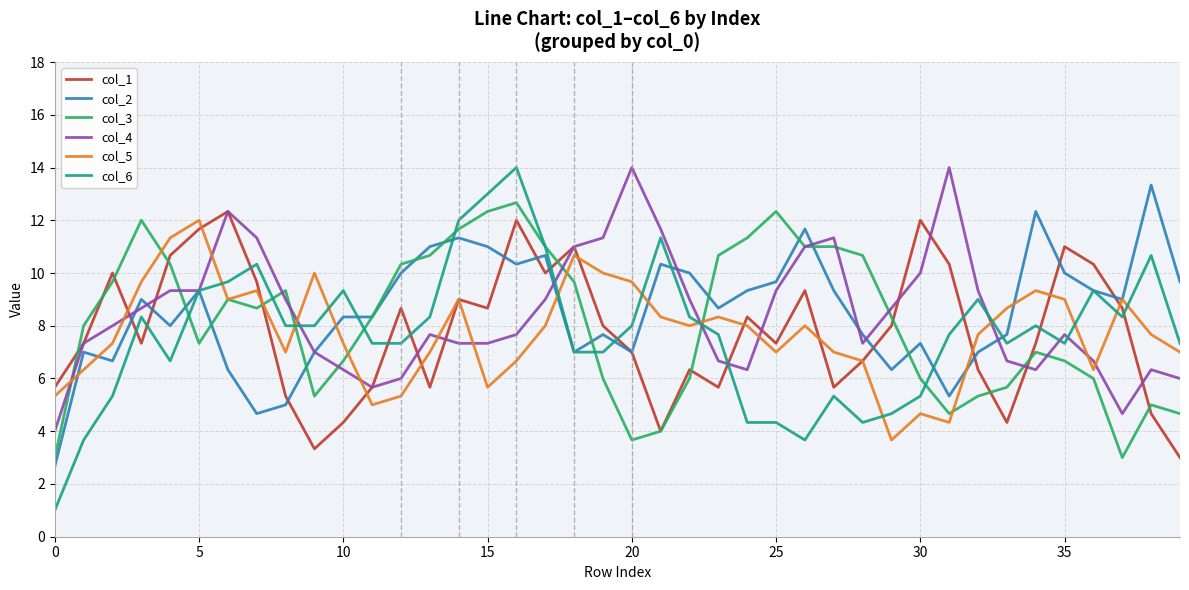

What is the highest value of the col_4 series?

14.0